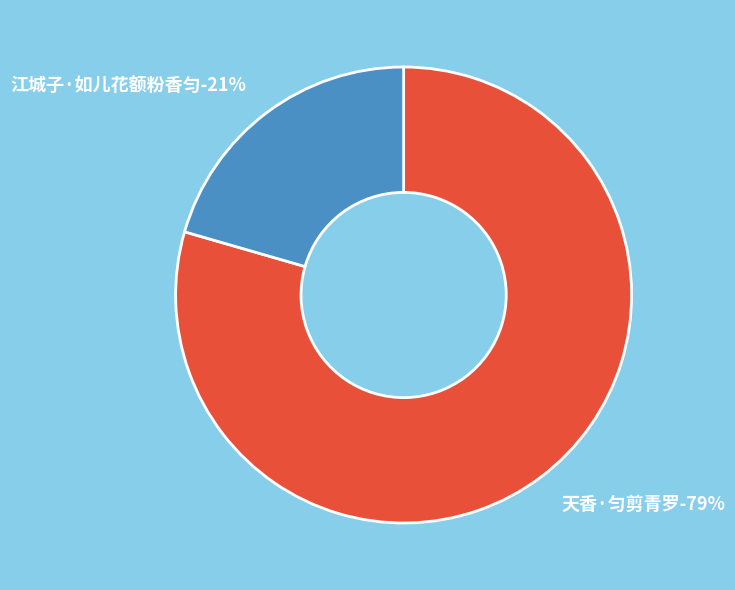

Does any single category account for the majority?

Yes